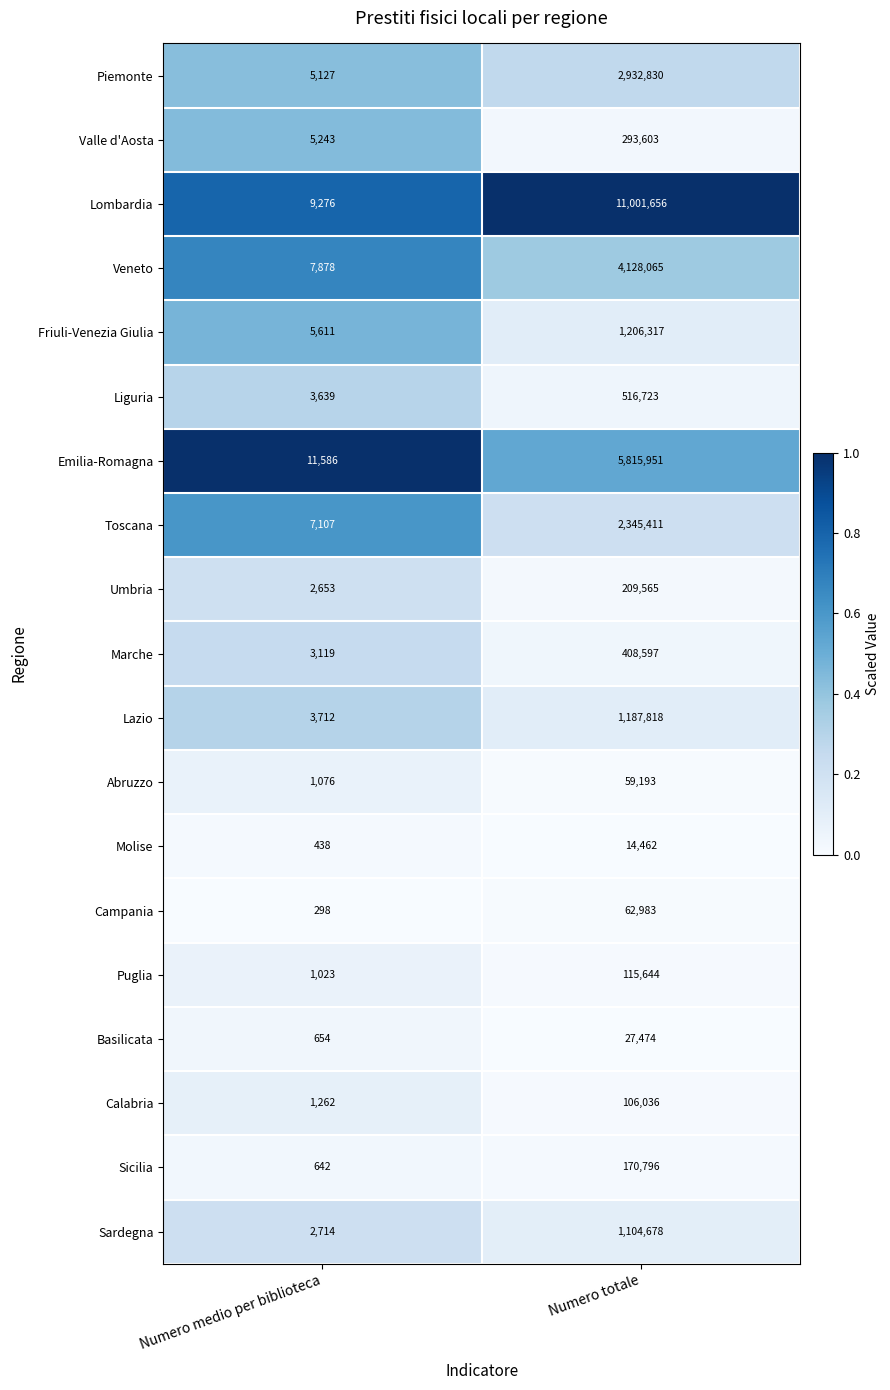

True or false: Abruzzo has a value of 59193 at Numero totale.

True